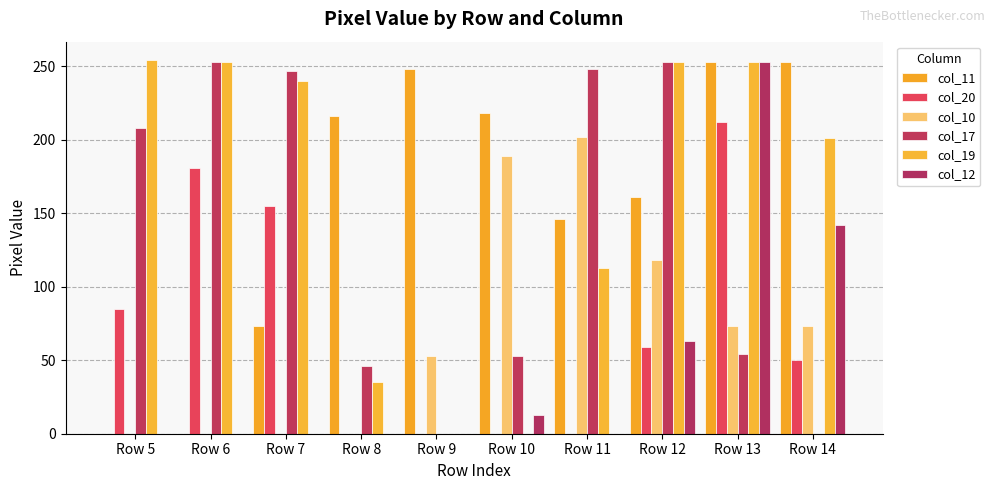

At which category does the chart reach its minimum across all series?

Row 5